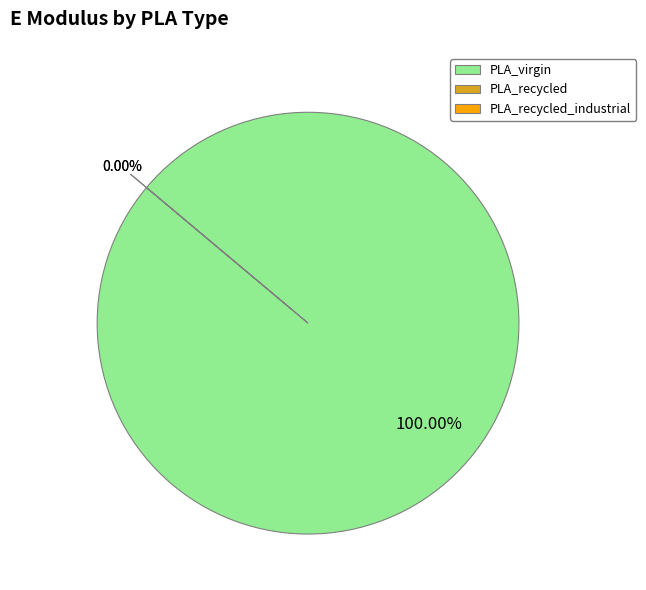

True or false: PLA_virgin accounts for 89% of the total.

False